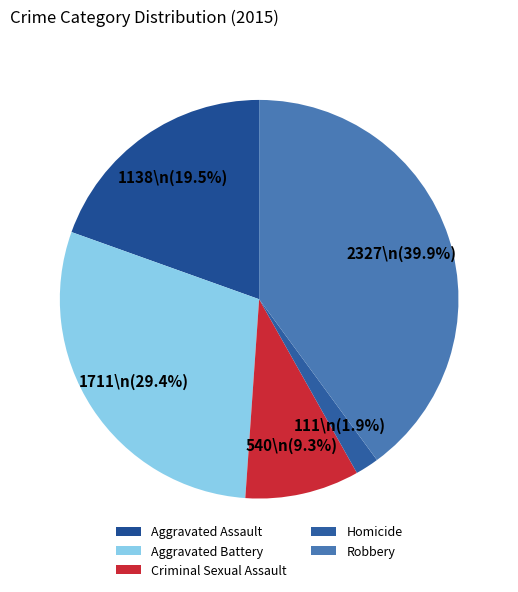

Is there any slice that represents more than half of the pie?

No